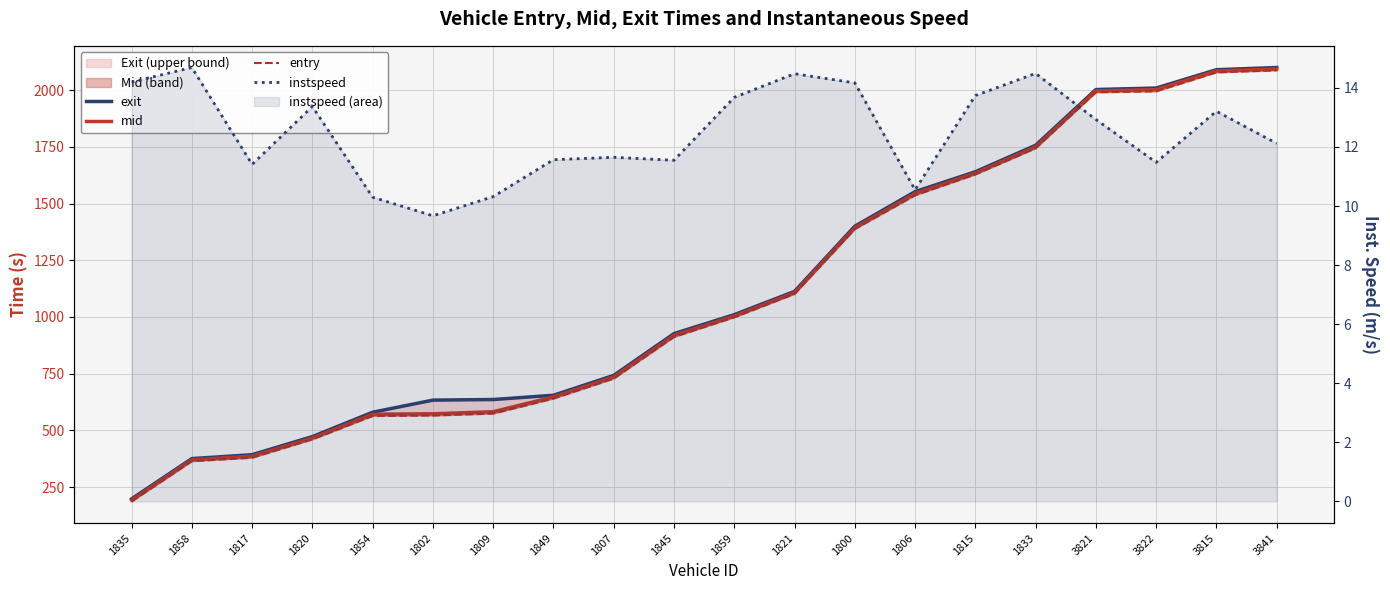

Which series changed the most between 1833 and 3821?

entry